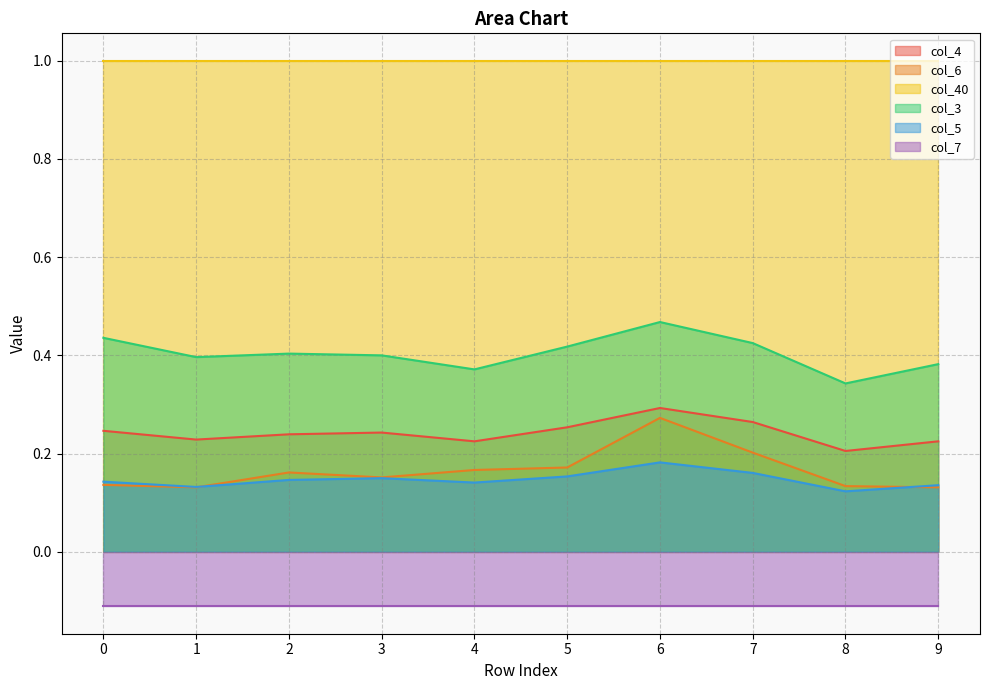

Which category has the lowest value in the col_5 series?

8